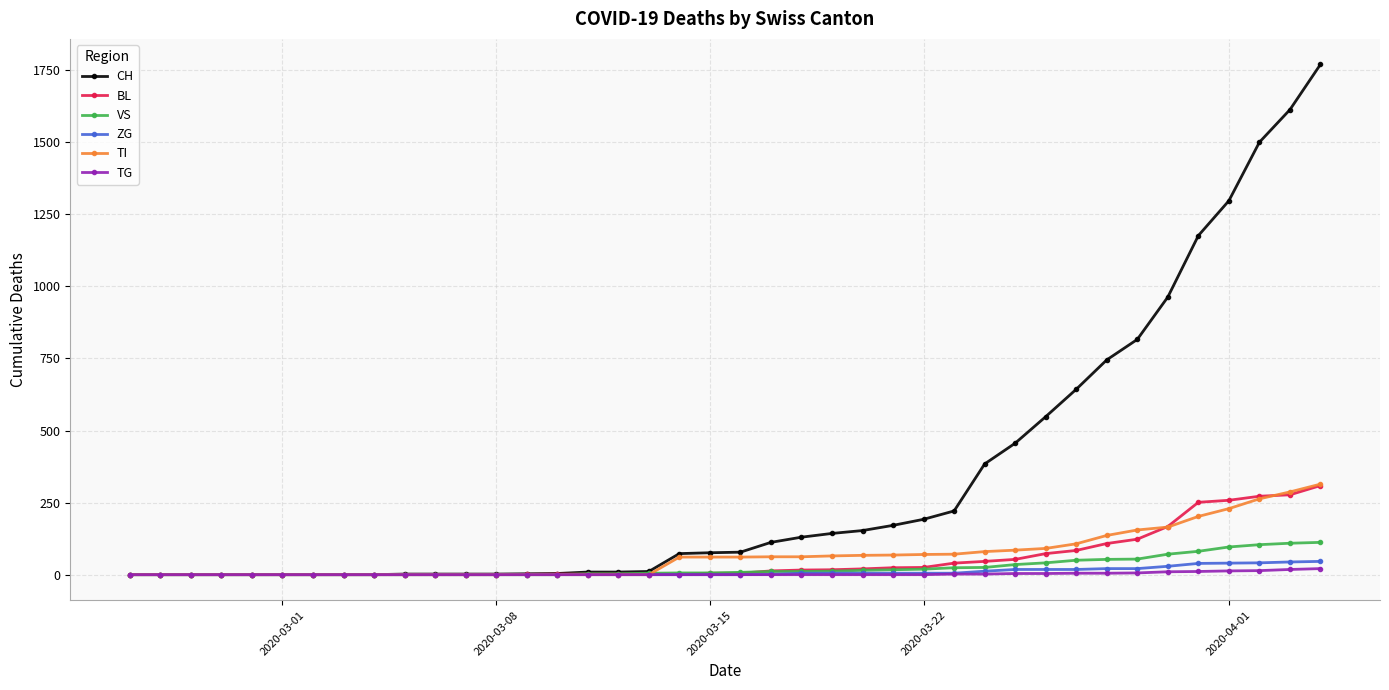

At how many categories does at least one series exceed 526?

10